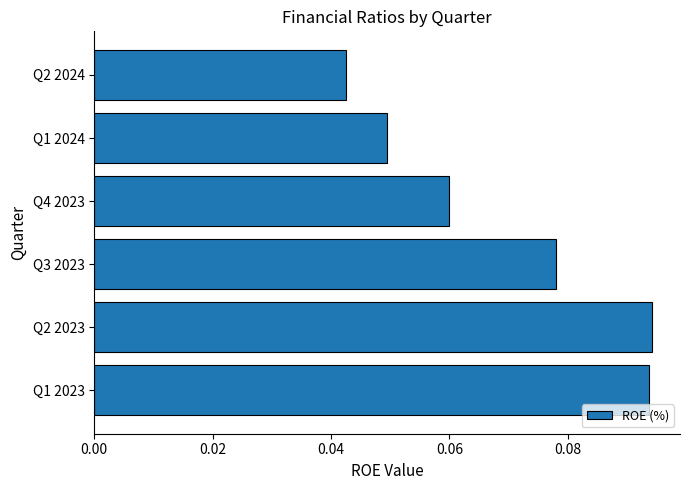

Which has a higher value, Q4 2023 or Q1 2023?

Q1 2023